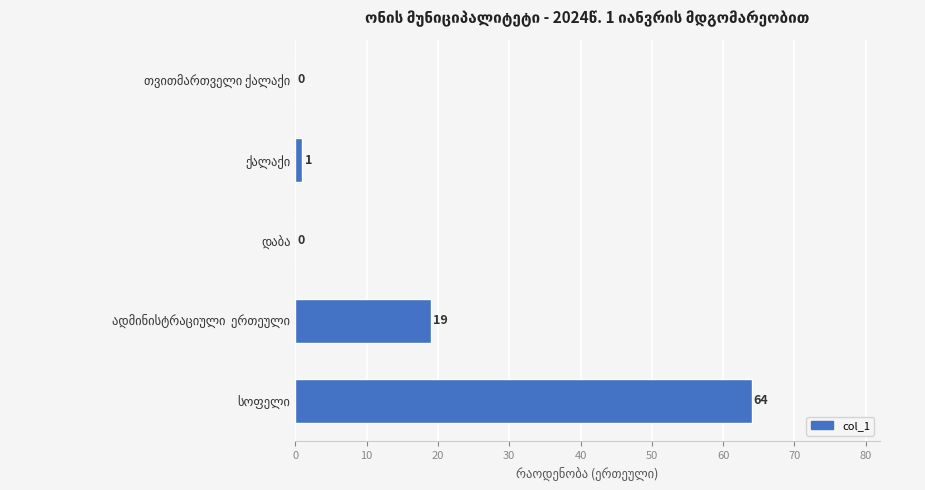

What is the greatest value displayed?

64